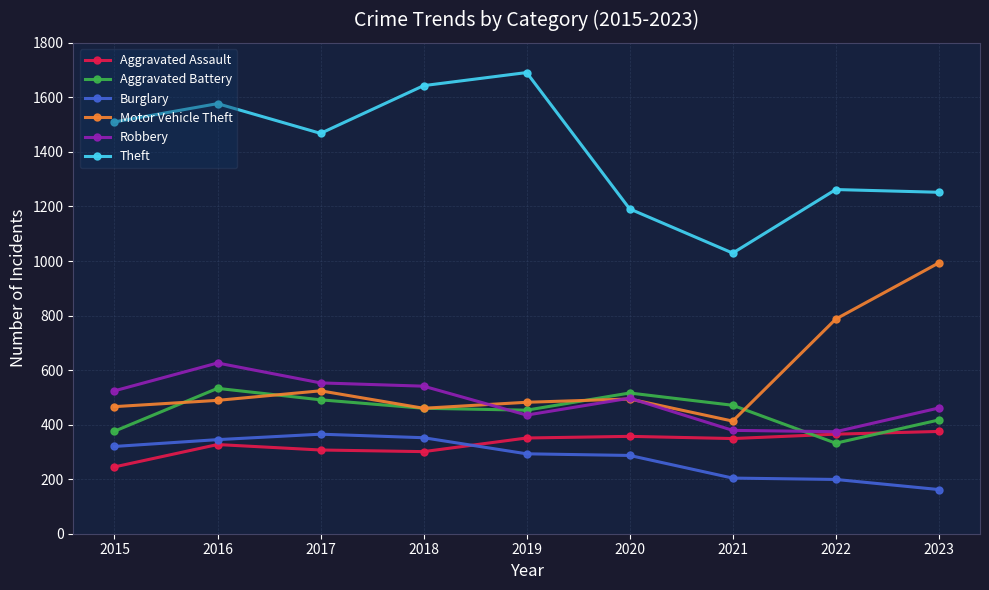

What is the value of the Aggravated Assault point at the 3rd from the left?

307